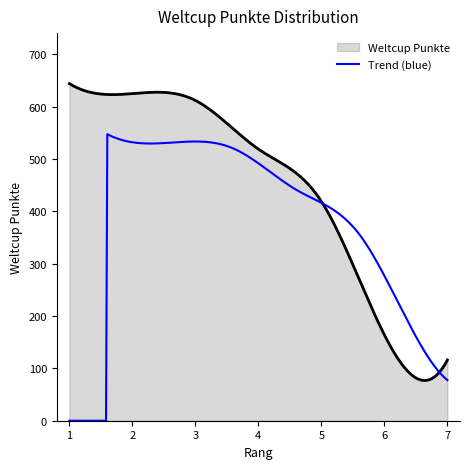

What is the highest value of the Trend (blue) series?

547.4